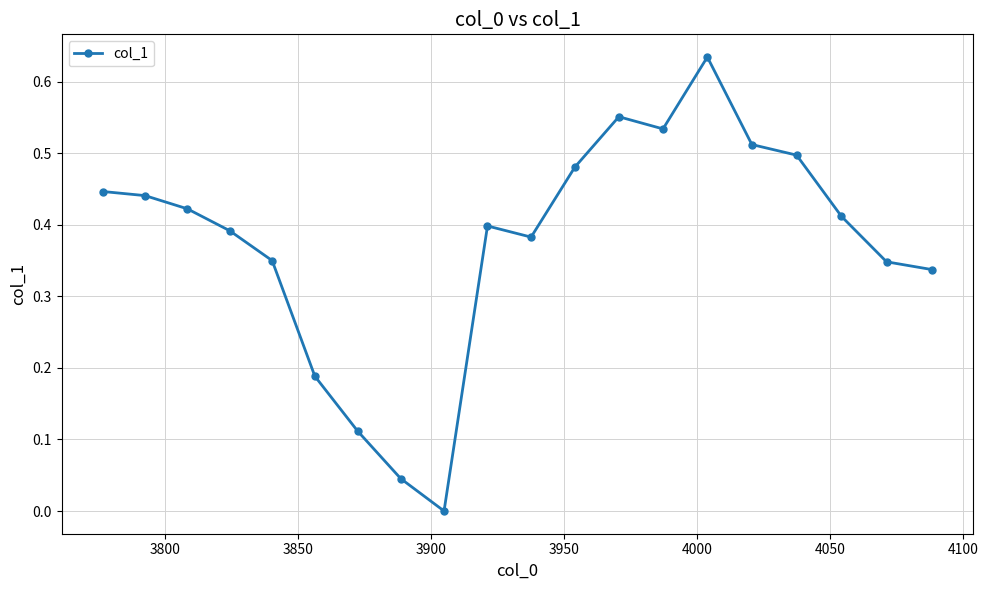

True or false: there are more than 0 points higher than both neighbors.

True